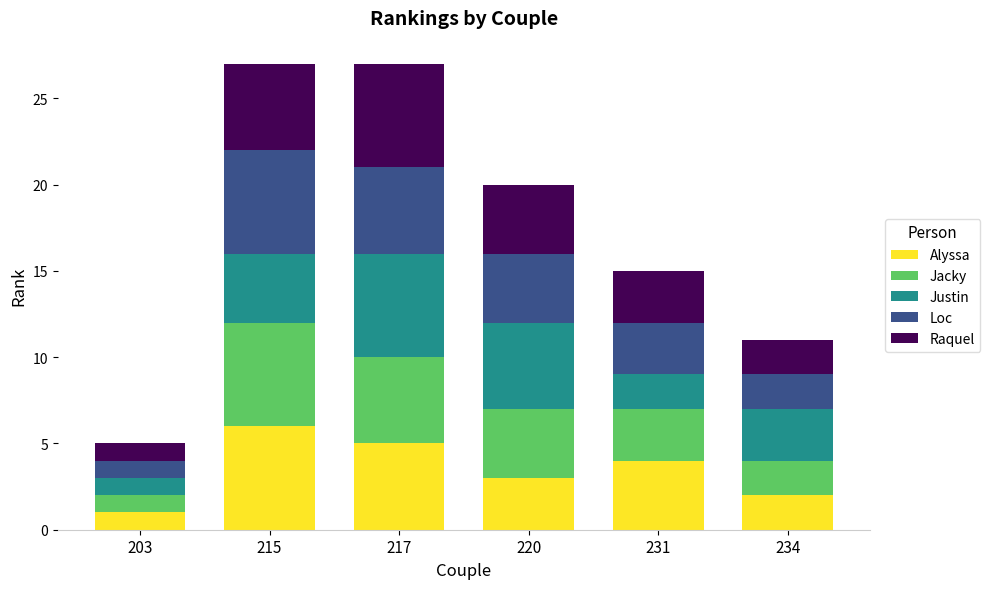

What is the sum of the Alyssa values at 215 and 203?

7